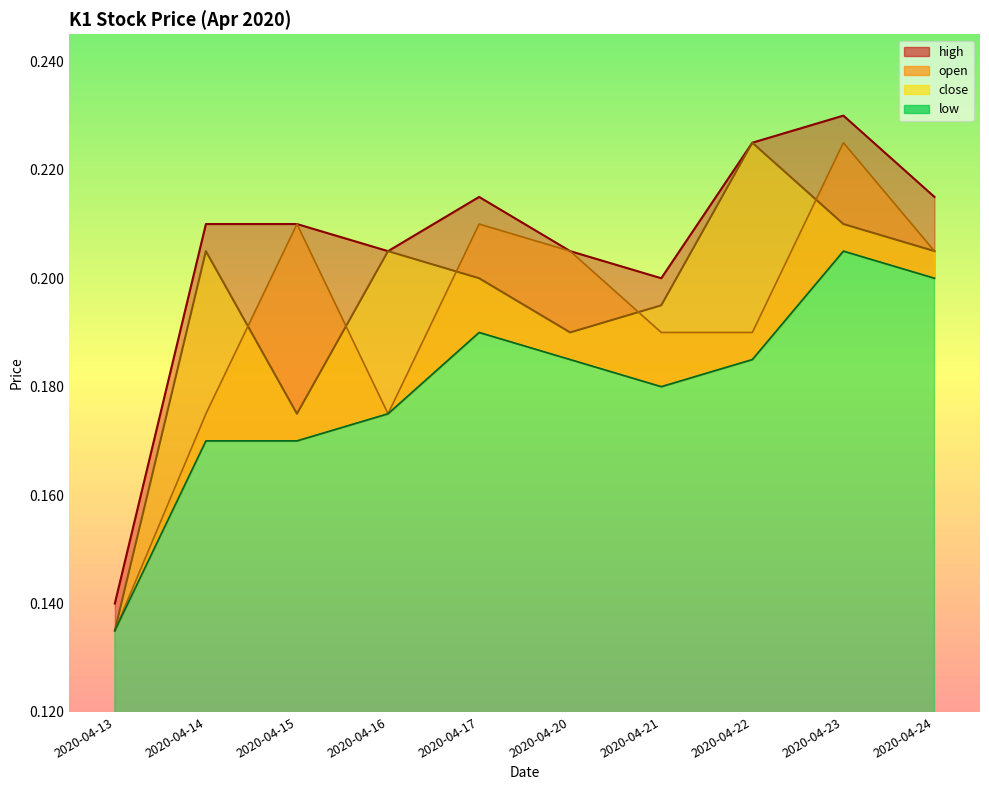

At 2020-04-15, list the series in order from largest to smallest.

high, open, close, low